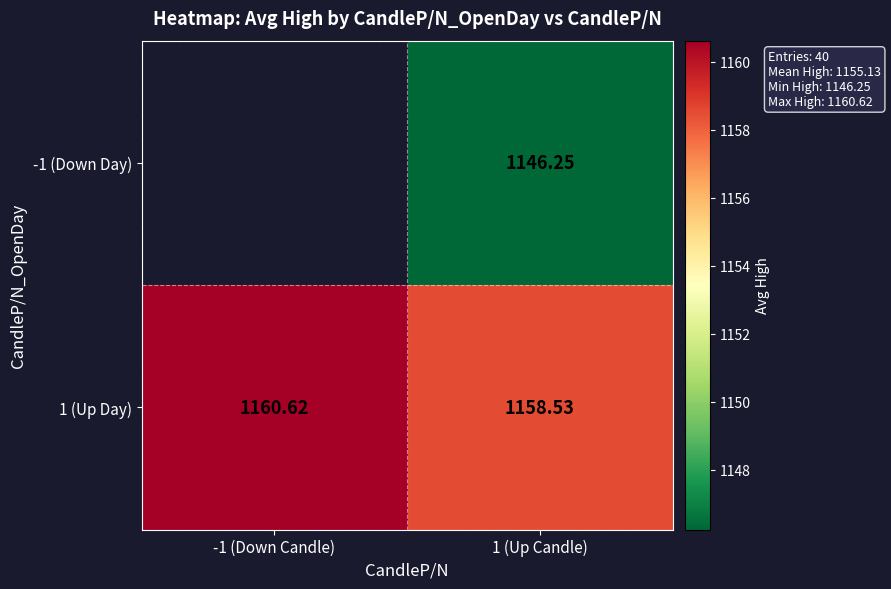

Is the value of -1 (Down Day) at 1 (Up Candle) greater than the value of 1 (Up Day) at 1 (Up Candle)?

No